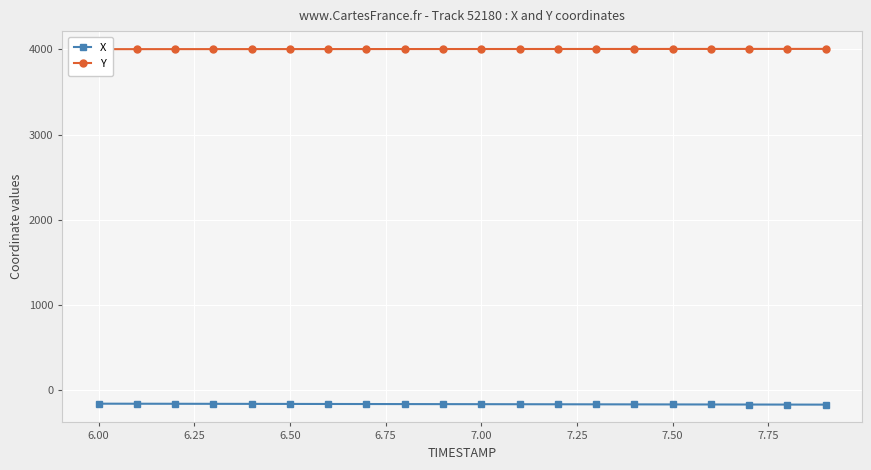

True or false: Y and X intersect in this chart.

False